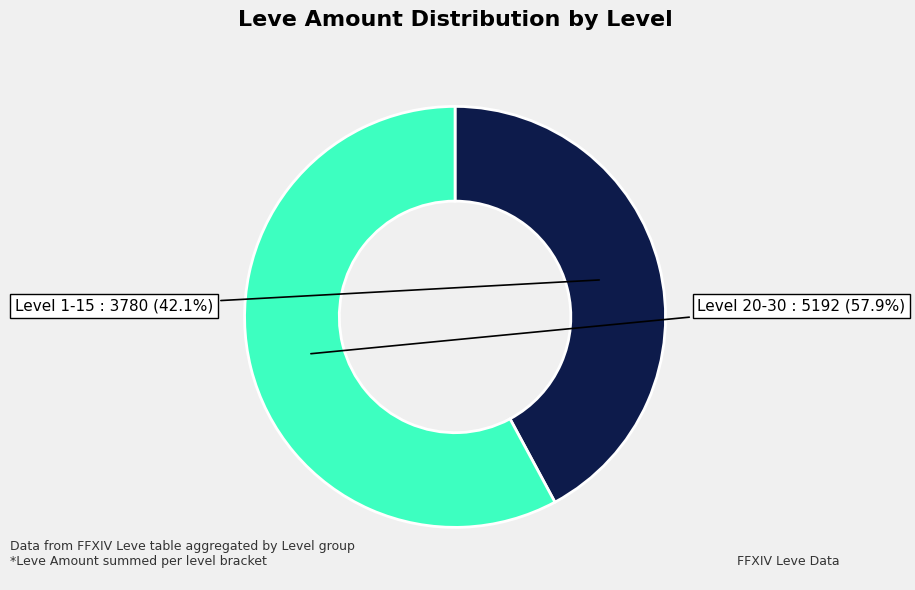

Is there a majority slice in this chart?

Yes